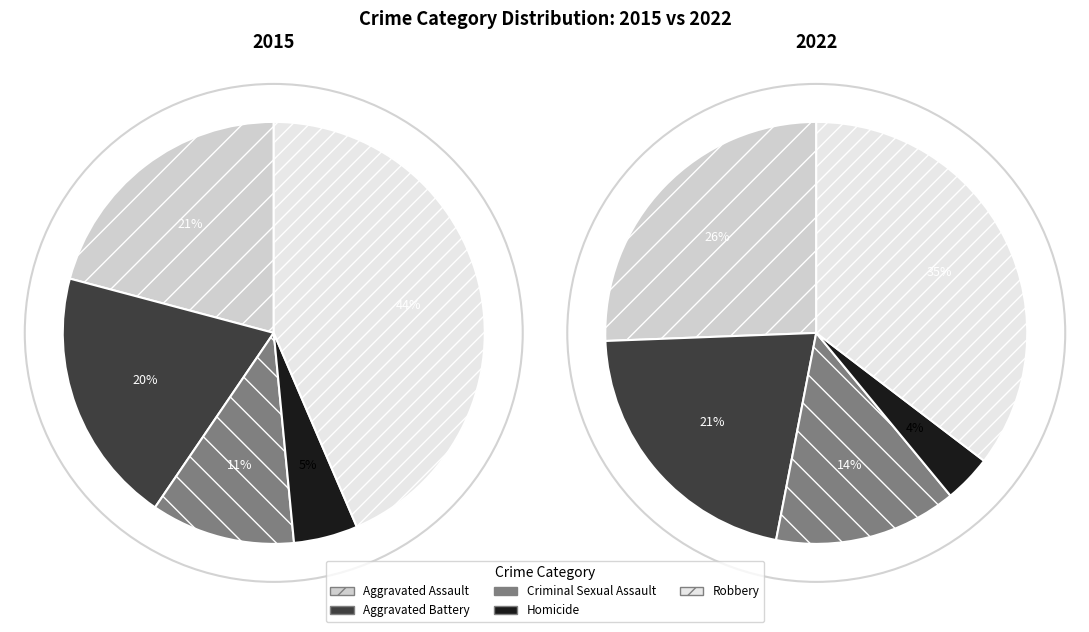

To the nearest percent, what portion does 5 represent?

9%